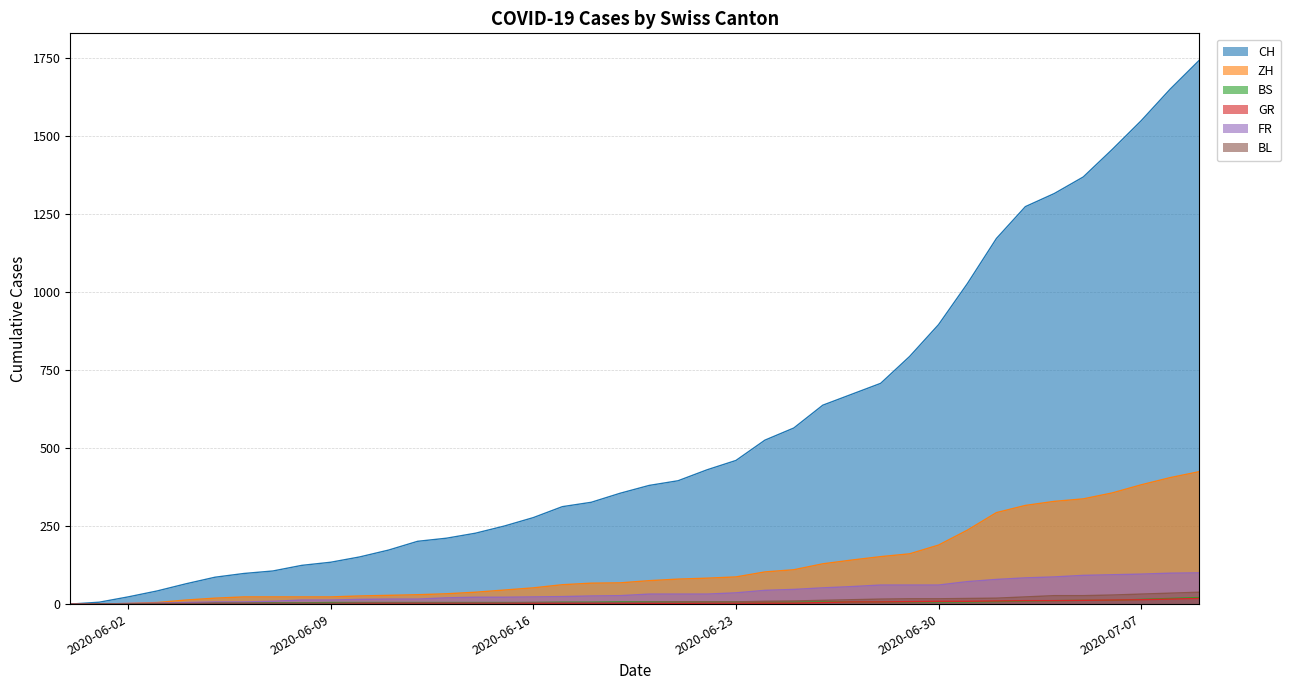

What value does the FR series have at 2020-06-30?

61